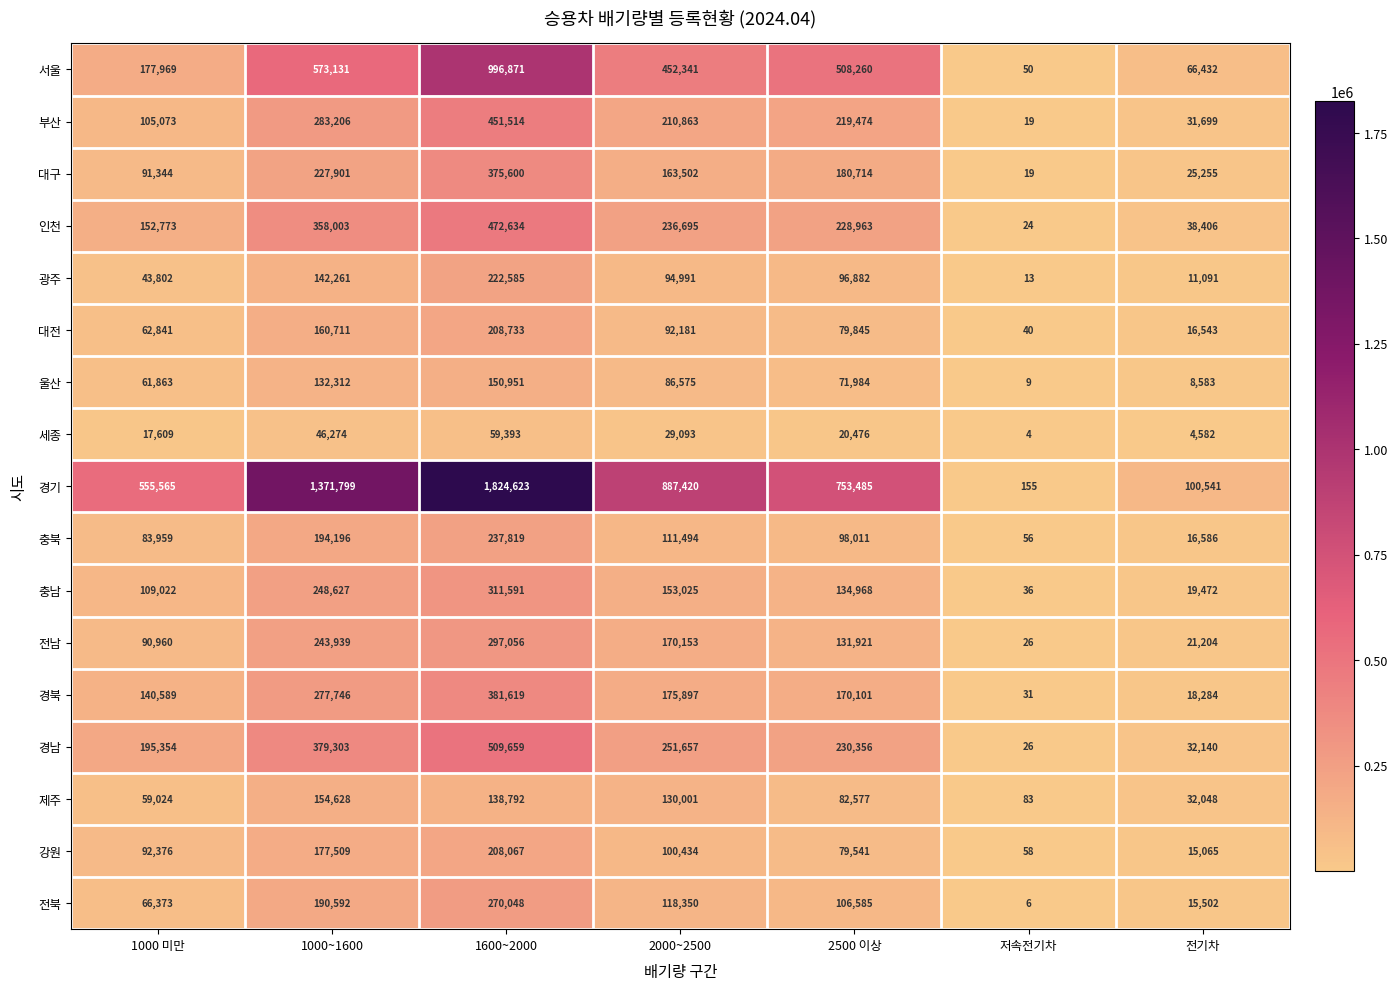

The value of 울산 at 1000~1600 is 86327. True or false?

False